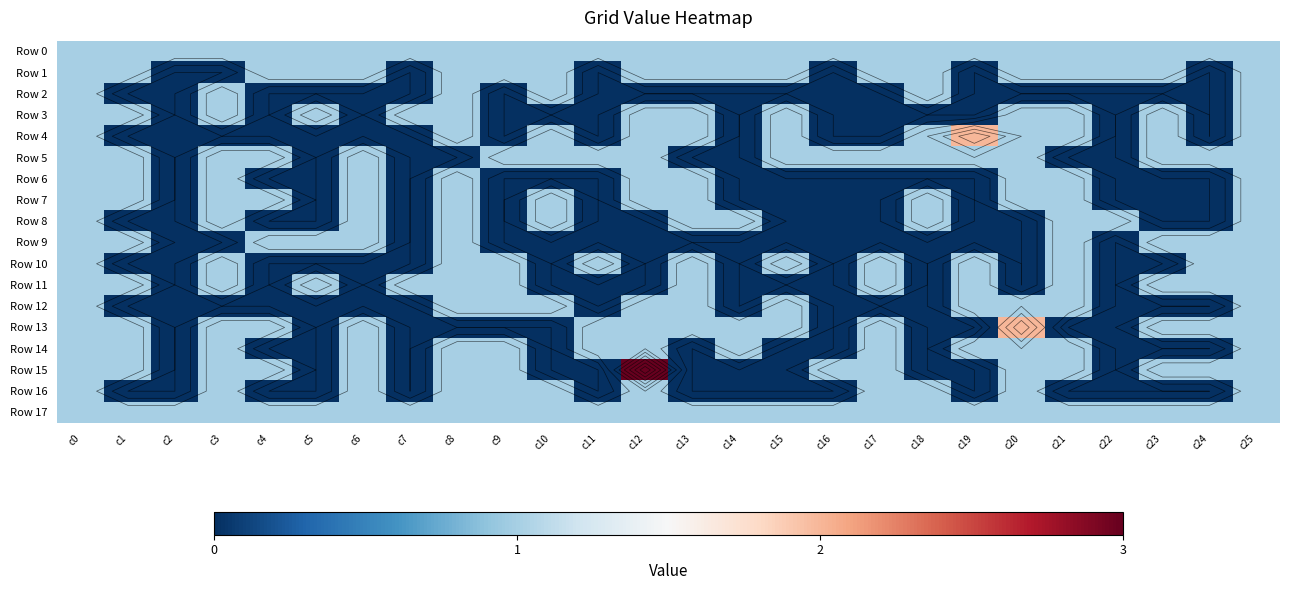

What is the lowest value of the Row 0 series?

1